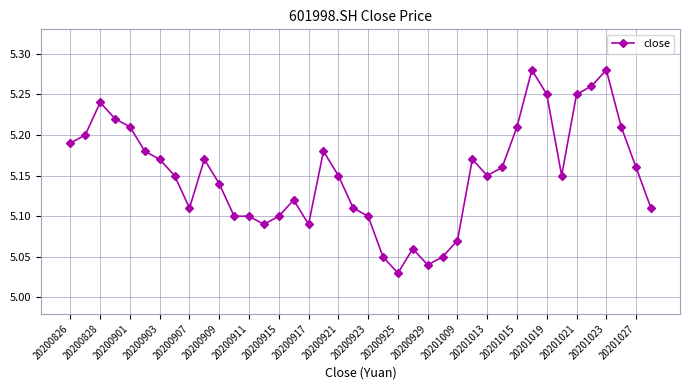

Does the chart display data point markers on the line(s)?

Yes